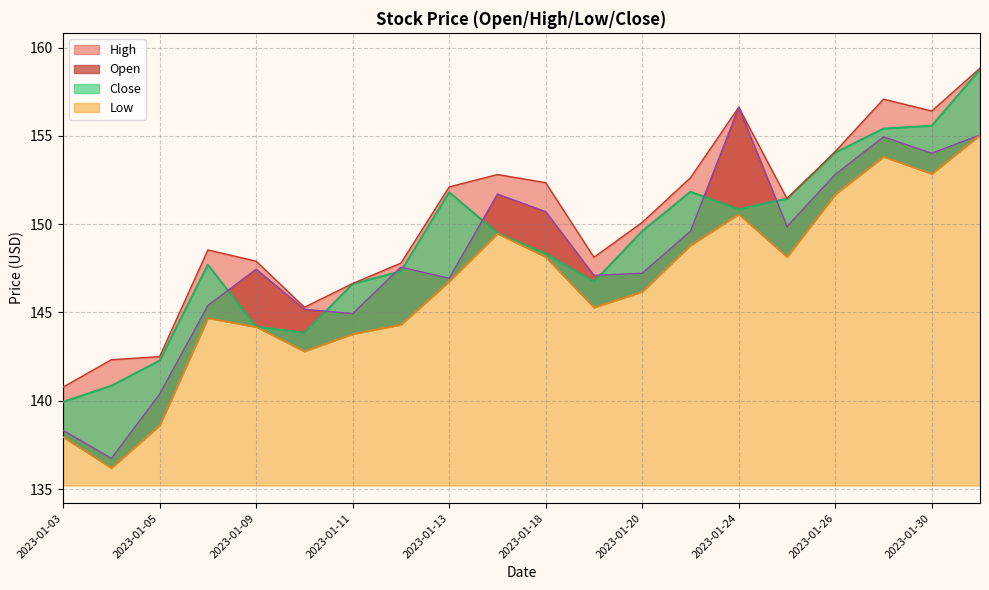

How many data points in Close are above 149?

10